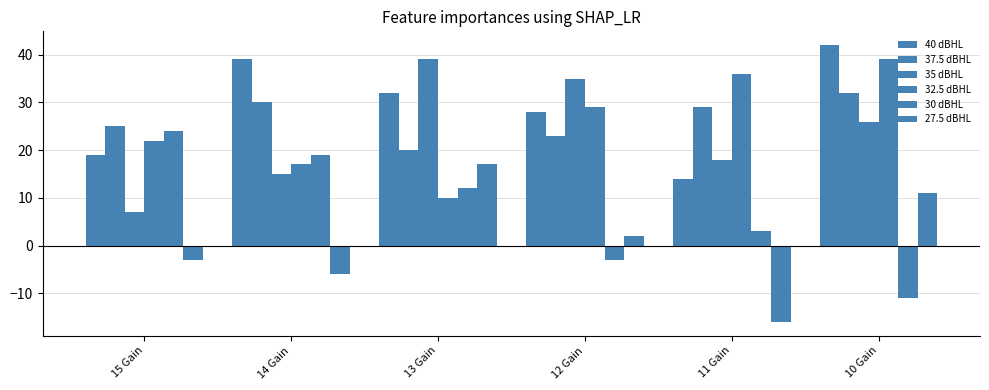

Which series has the largest range (max minus min)?

30 dBHL